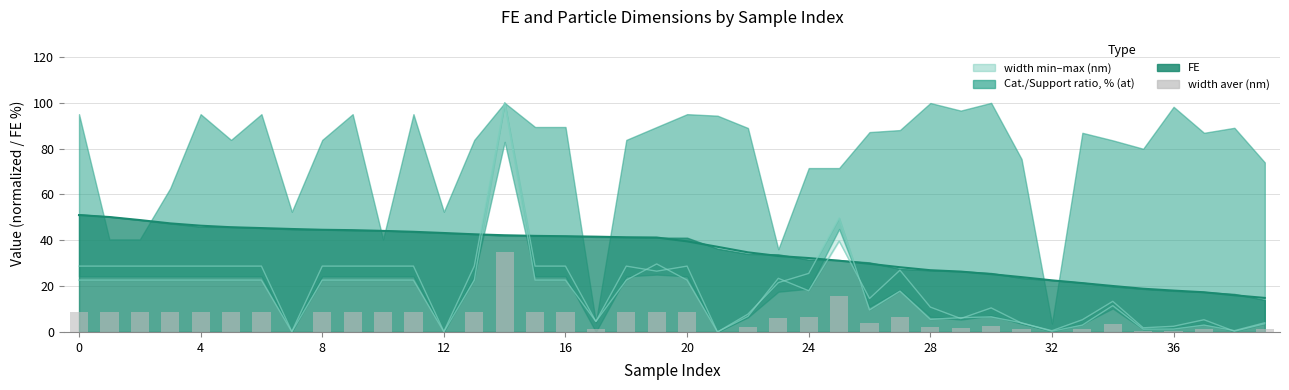

Which category has the highest value across all series?

14